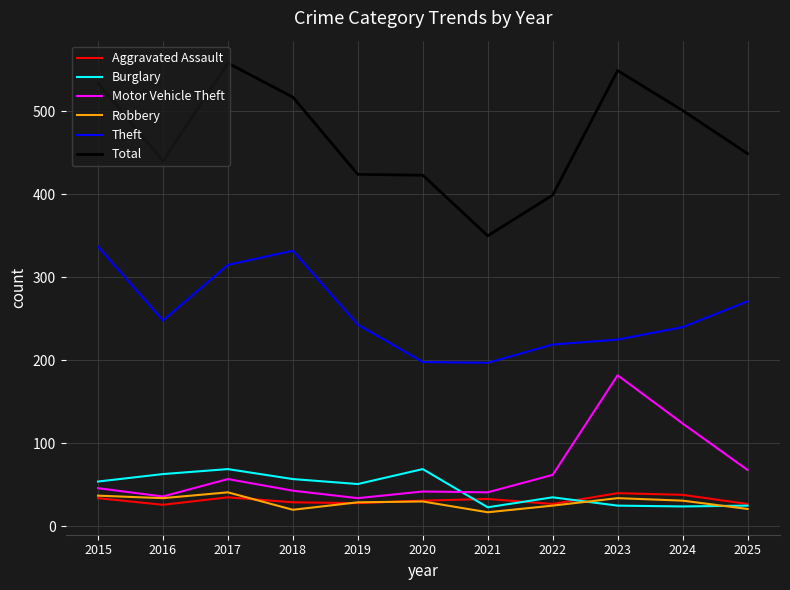

What are all the series names shown in the legend?

Aggravated Assault, Burglary, Motor Vehicle Theft, Robbery, Theft, Total